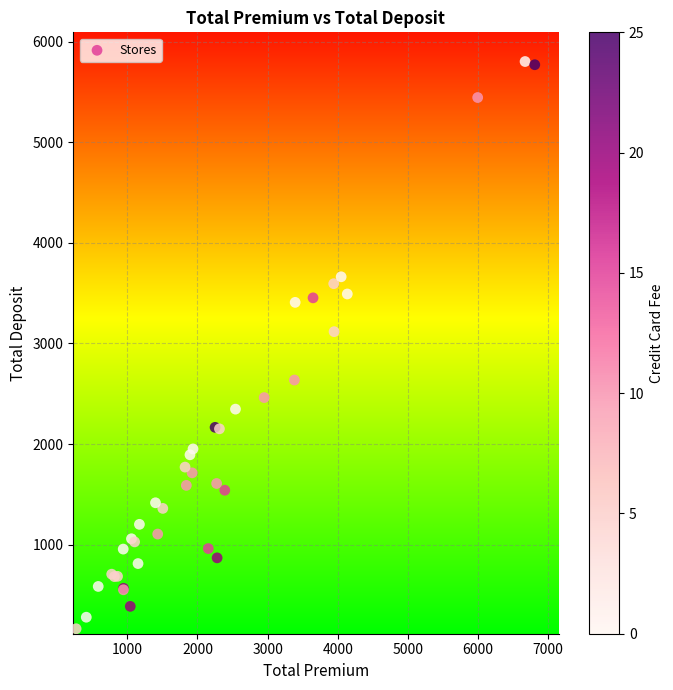

What Y value in the scatter plot is closest to 2983?

3117.3